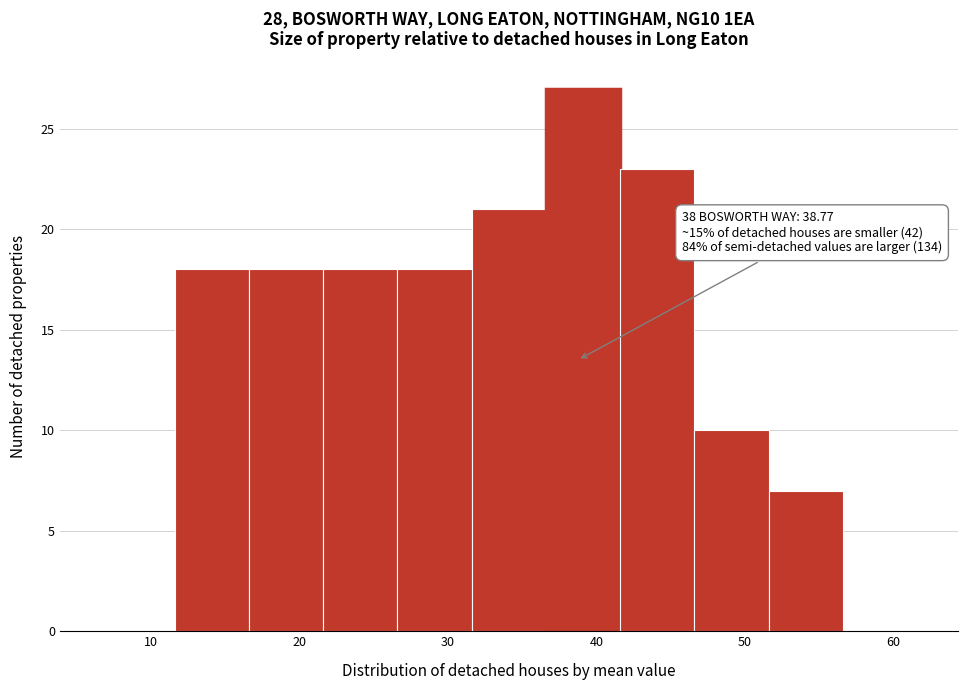

Which range on the x-axis has the tallest bar?

37 to 42